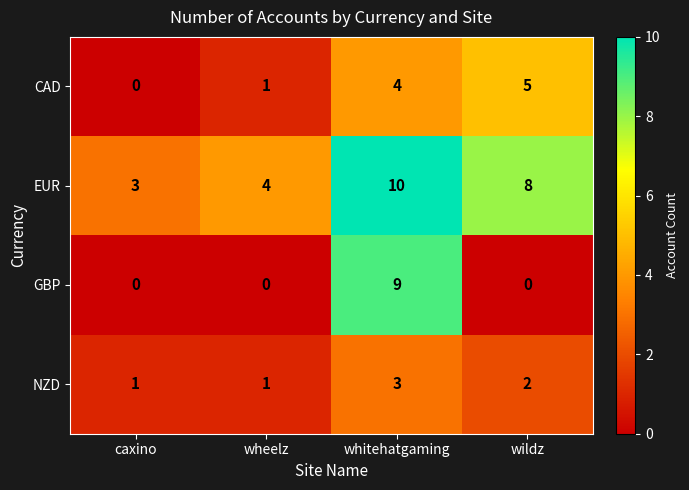

Reading left to right, extract all data points from this chart.

CAD: caxino=0	wheelz=1	whitehatgaming=4	wildz=5
EUR: caxino=3	wheelz=4	whitehatgaming=10	wildz=8
GBP: caxino=0	wheelz=0	whitehatgaming=9	wildz=0
NZD: caxino=1	wheelz=1	whitehatgaming=3	wildz=2